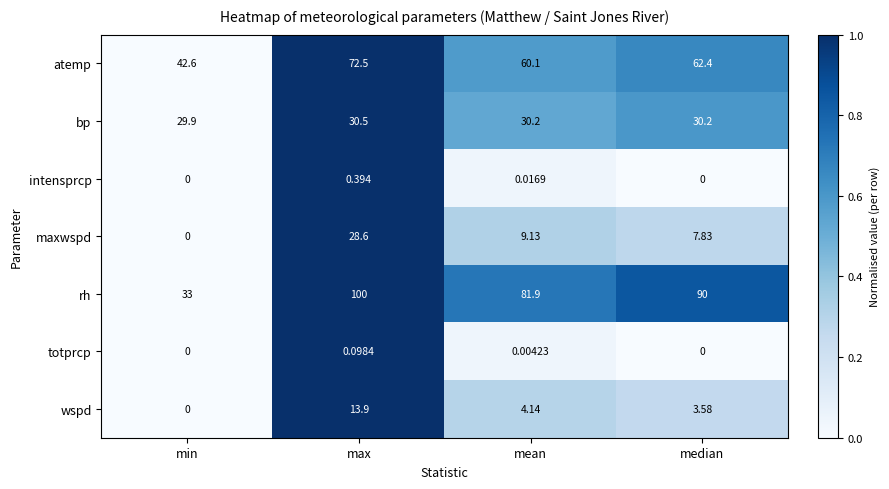

Is the value of rh at mean greater than the value of maxwspd at min?

Yes